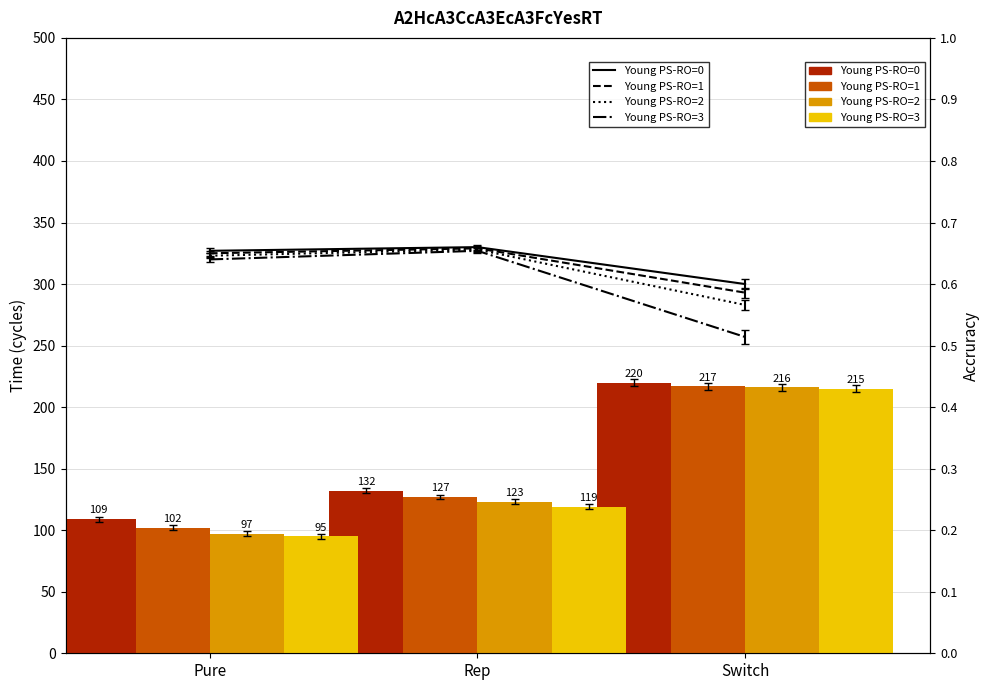

What is the average value of the PS-RO=0 series?

154